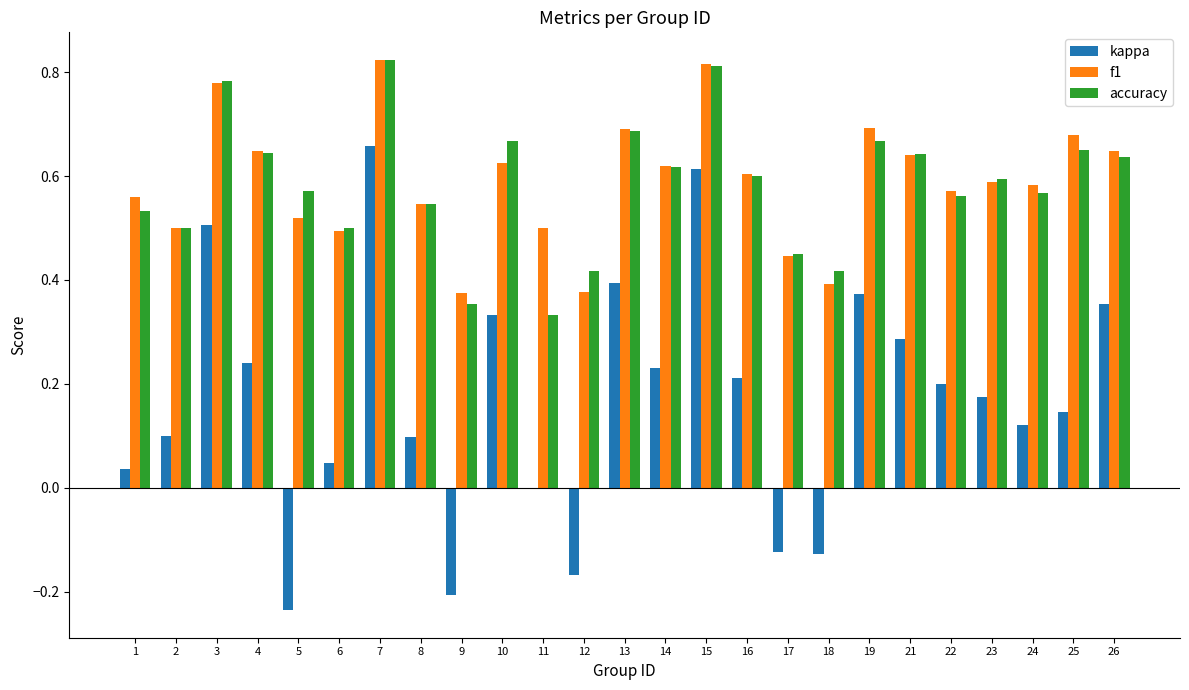

Which series has the widest spread of values?

kappa